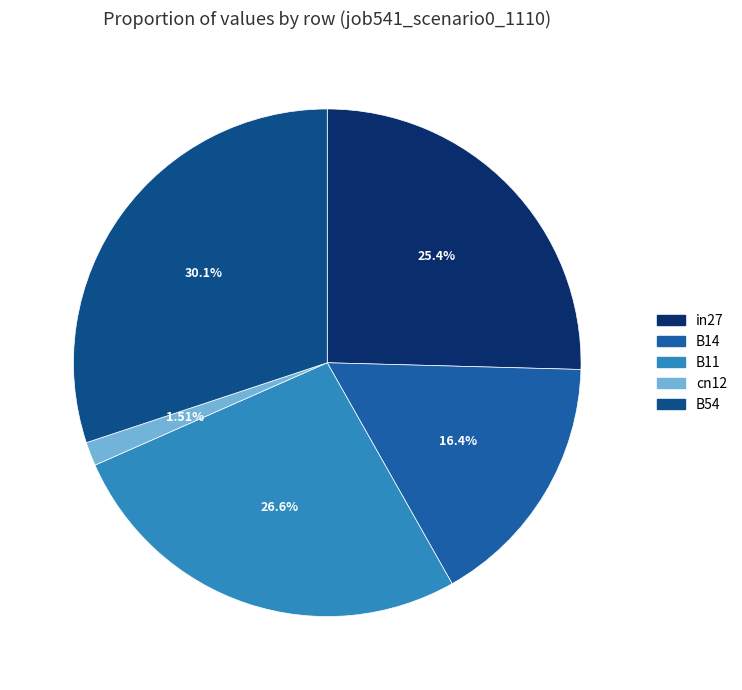

Does any single category account for the majority?

No